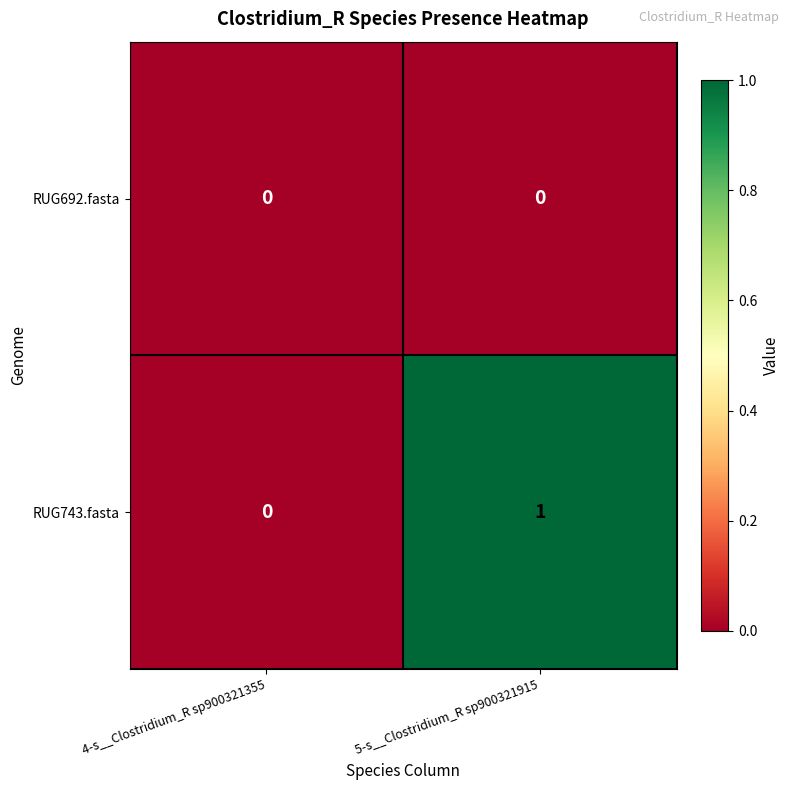

At which label is RUG743.fasta closest to 0?

4-s__Clostridium_R sp900321355